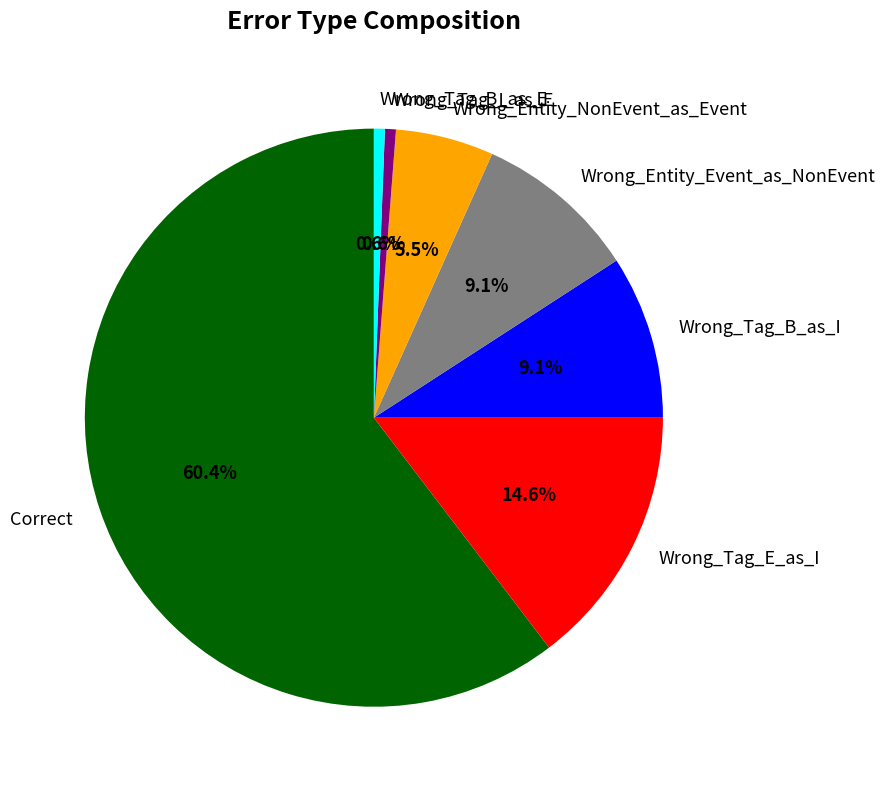

The Wrong_Tag_E_as_I slice represents 25% of the pie. True or false?

False